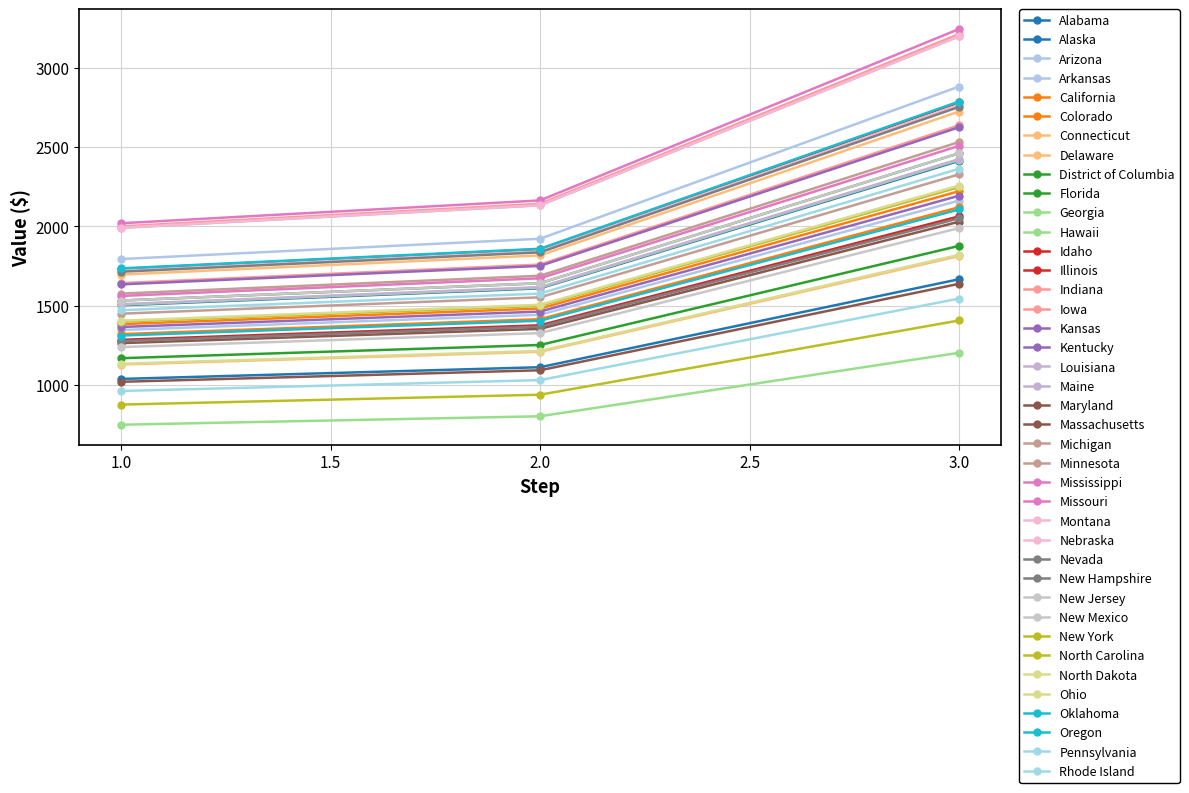

Does the chart have visible grid lines?

Yes